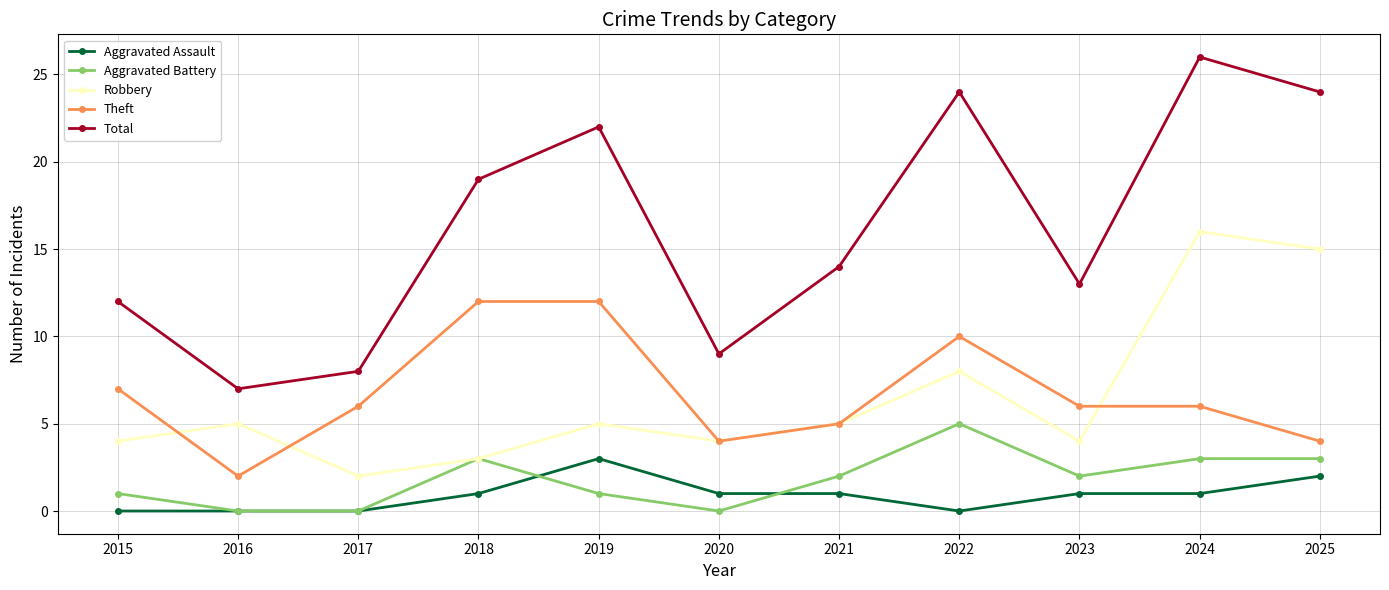

What are all the series names shown in the legend?

Aggravated Assault, Aggravated Battery, Robbery, Theft, Total